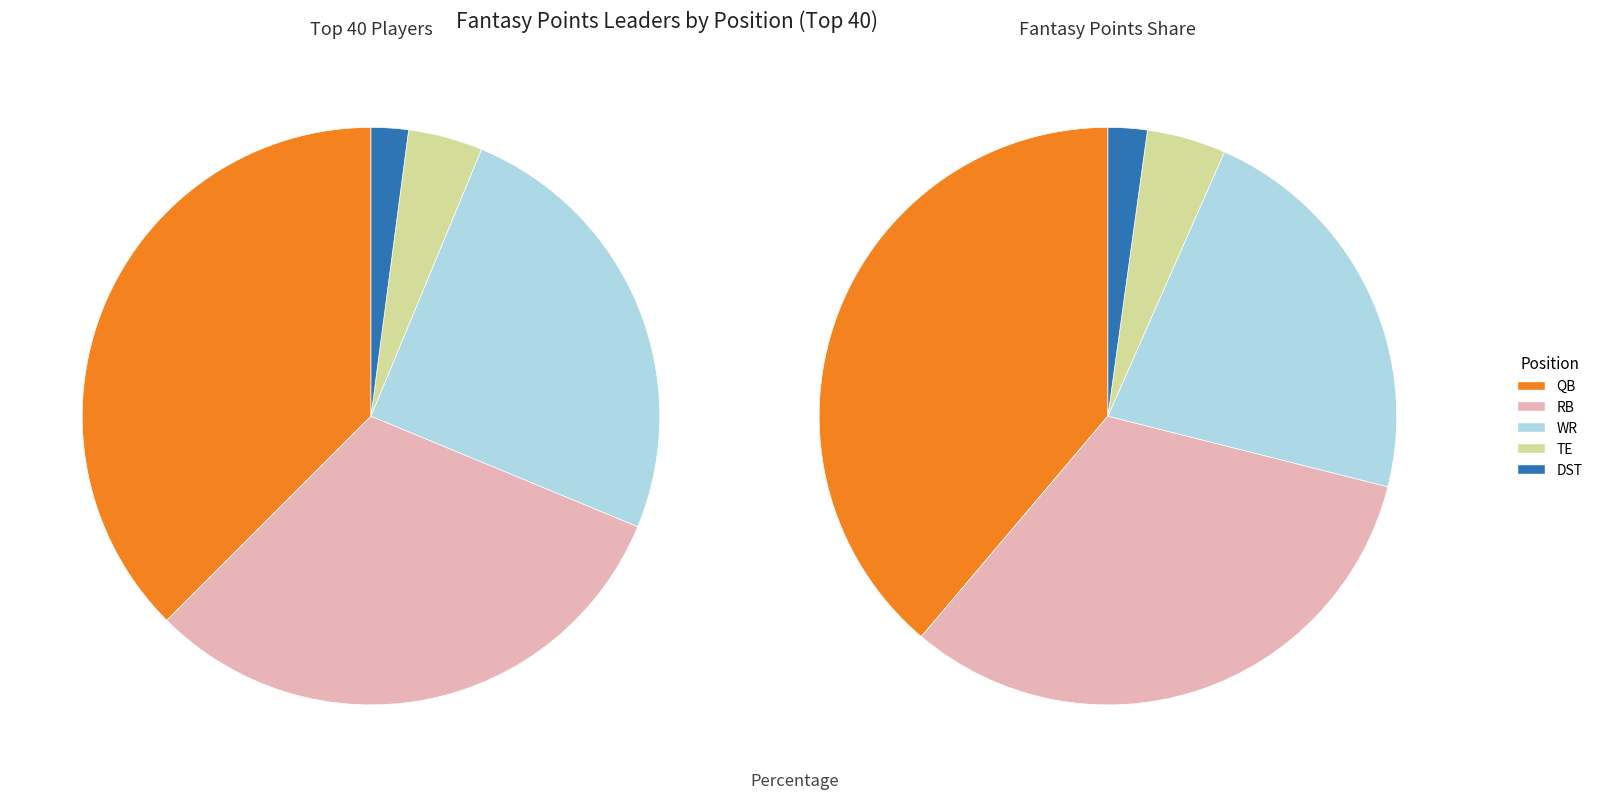

How many segments does this pie chart have?

5